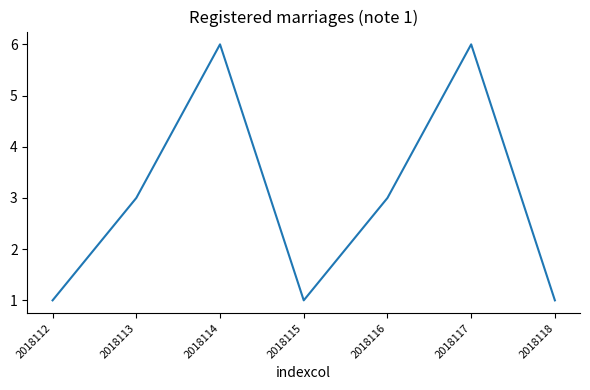

How many series are shown in this chart?

1